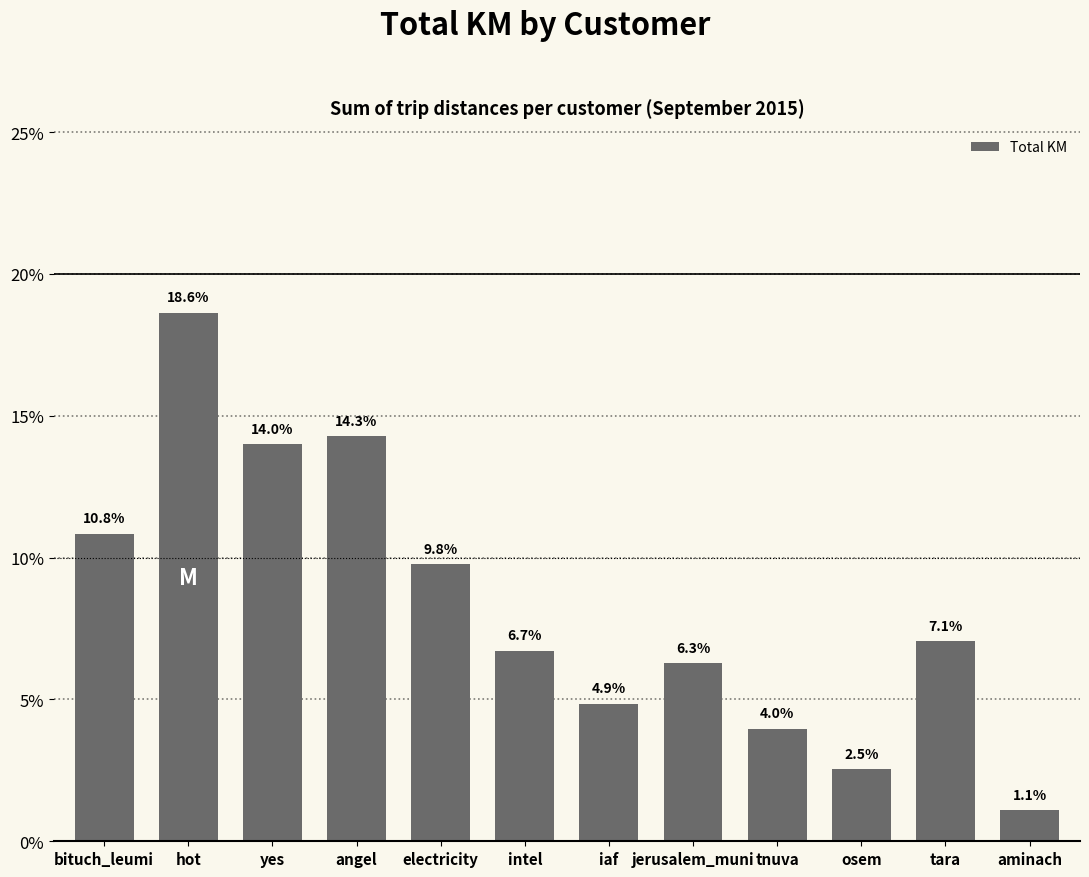

What is the sum of all values?

100.0